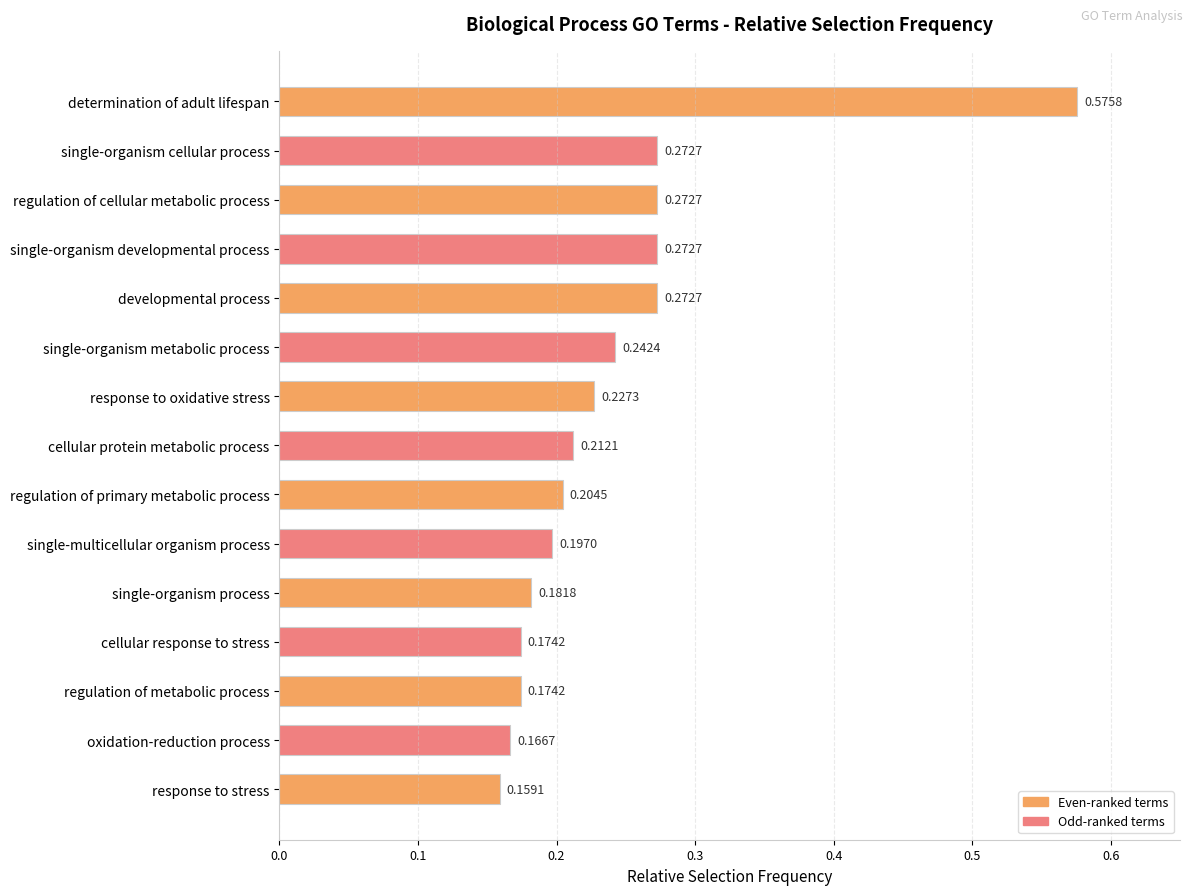

What is the difference between the maximum and second lowest values?

0.4